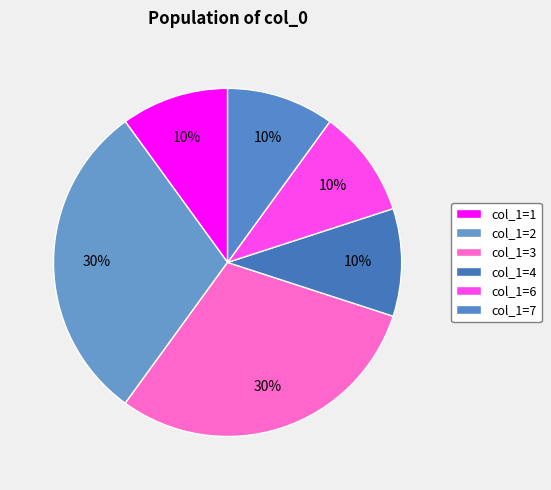

How many segments does this pie chart have?

6